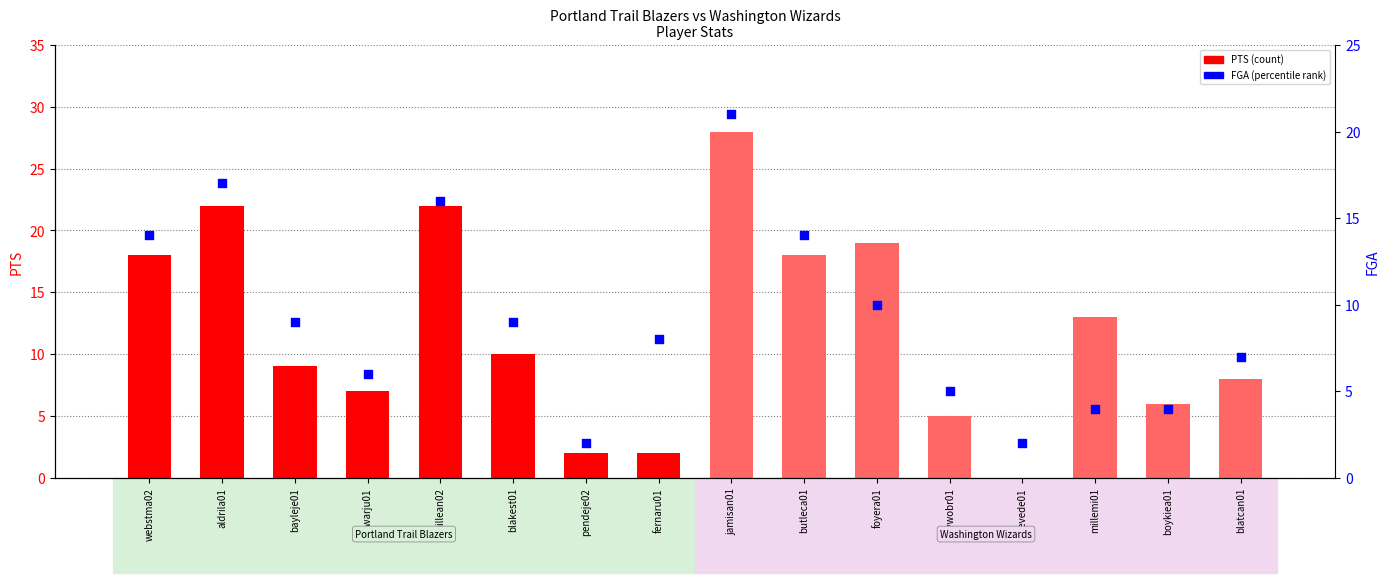

Which series has the widest spread of Y values?

PTS (count)